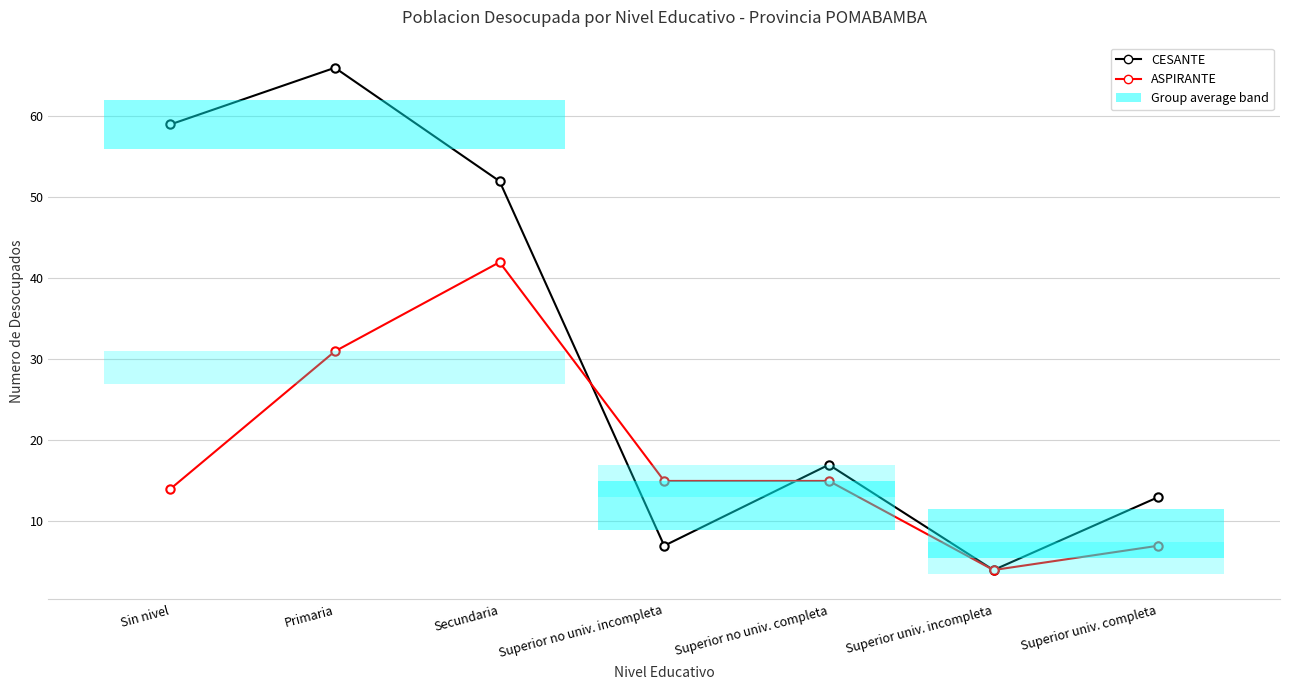

Which series has the largest range (max minus min)?

CESANTE